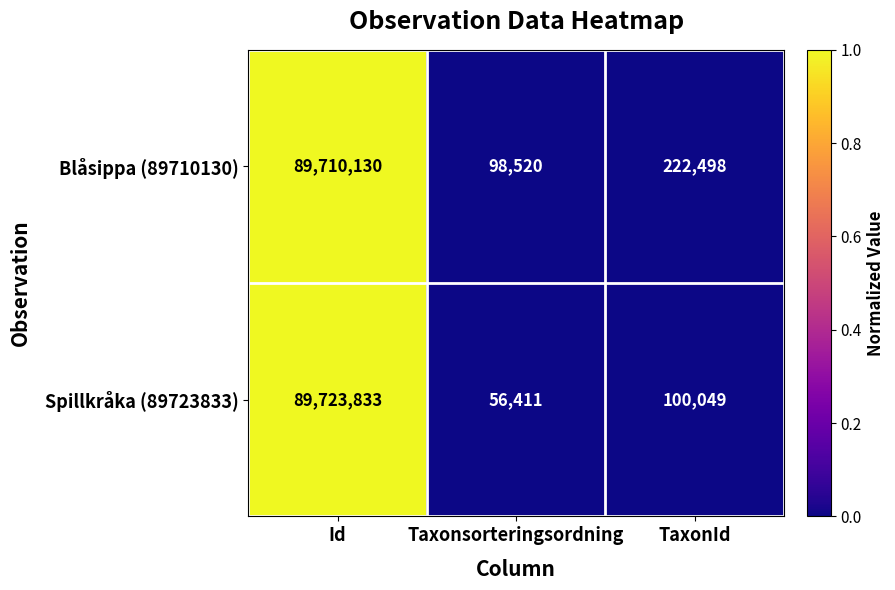

What is the maximum value shown in the chart?

89723833